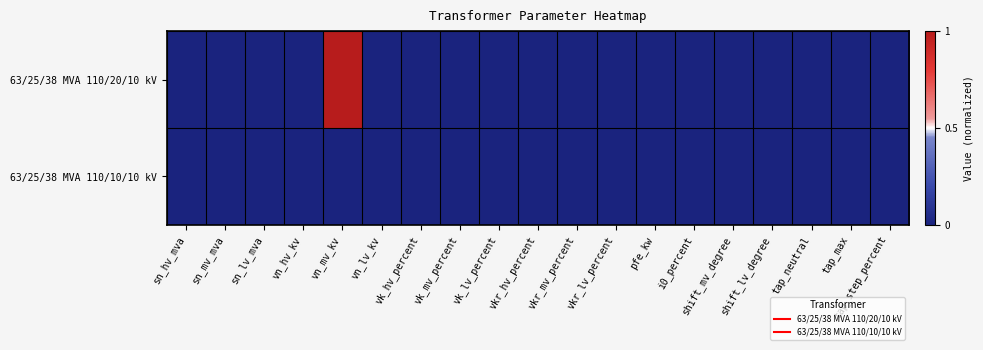

At how many categories does at least one series exceed 0?

1